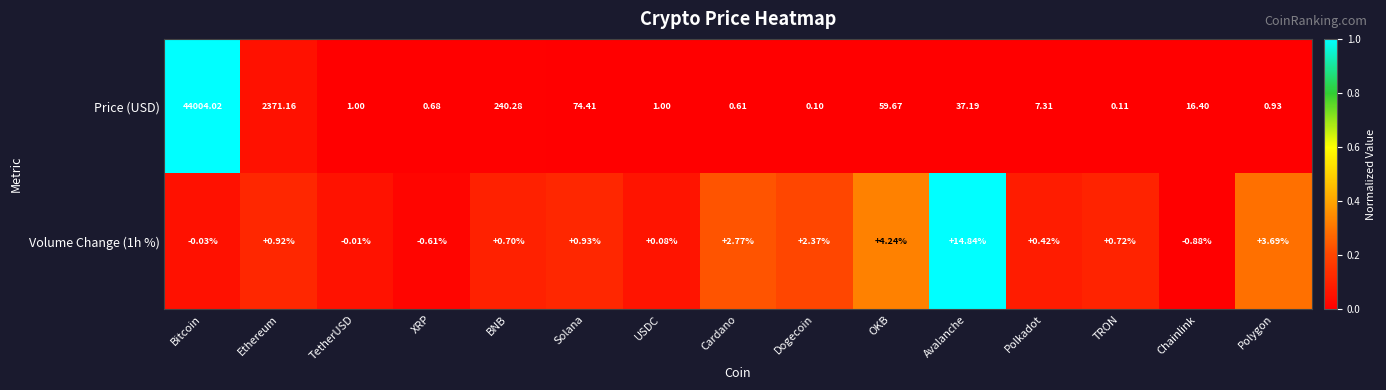

How many negative values does the Volume Change (1h %) series have?

4